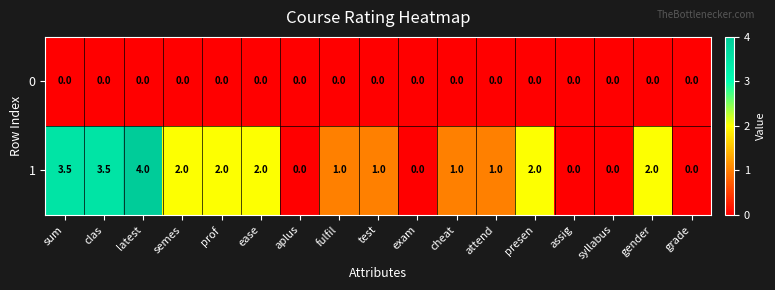

How many categories are shown in the chart?

17